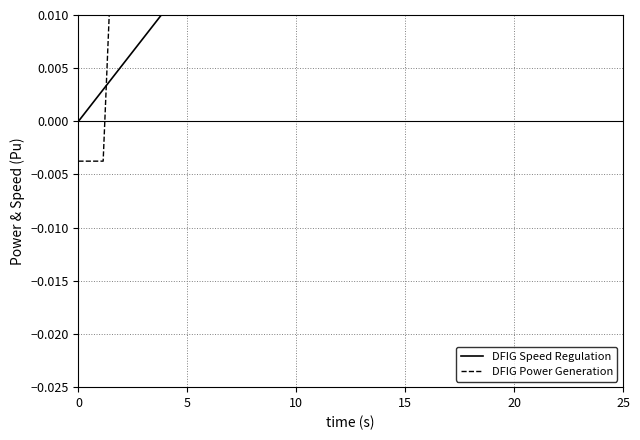

What is the difference between the maximum and minimum values in the DFIG Speed Regulation series?

0.1